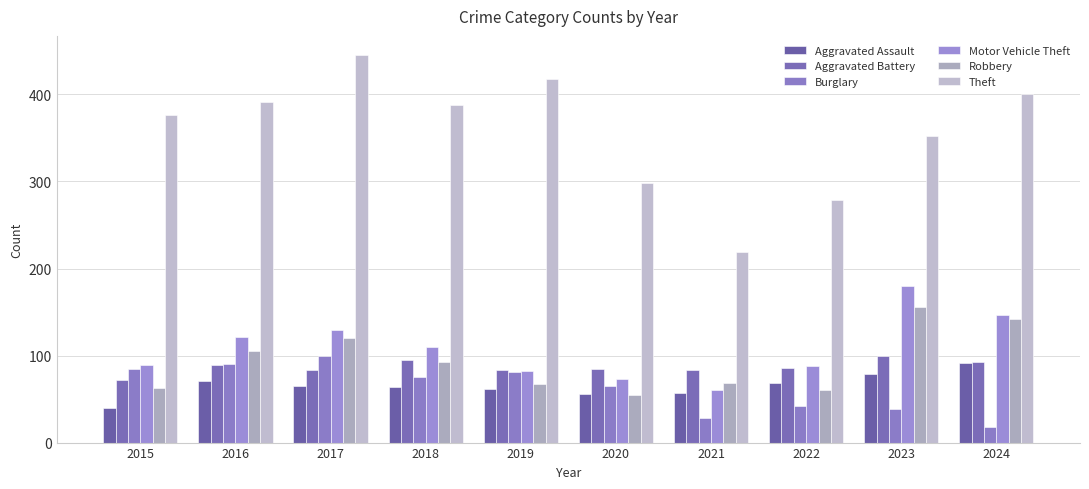

How many distinct data groups are displayed?

6